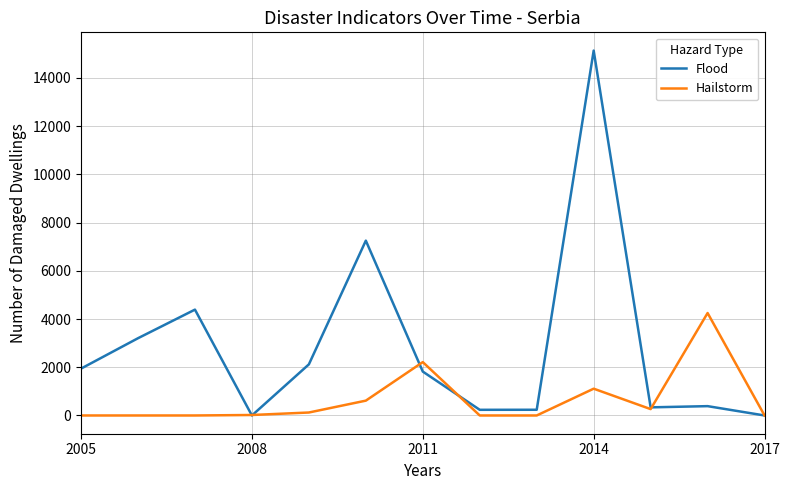

True or false: Hailstorm has more than 0 interior local peaks.

True